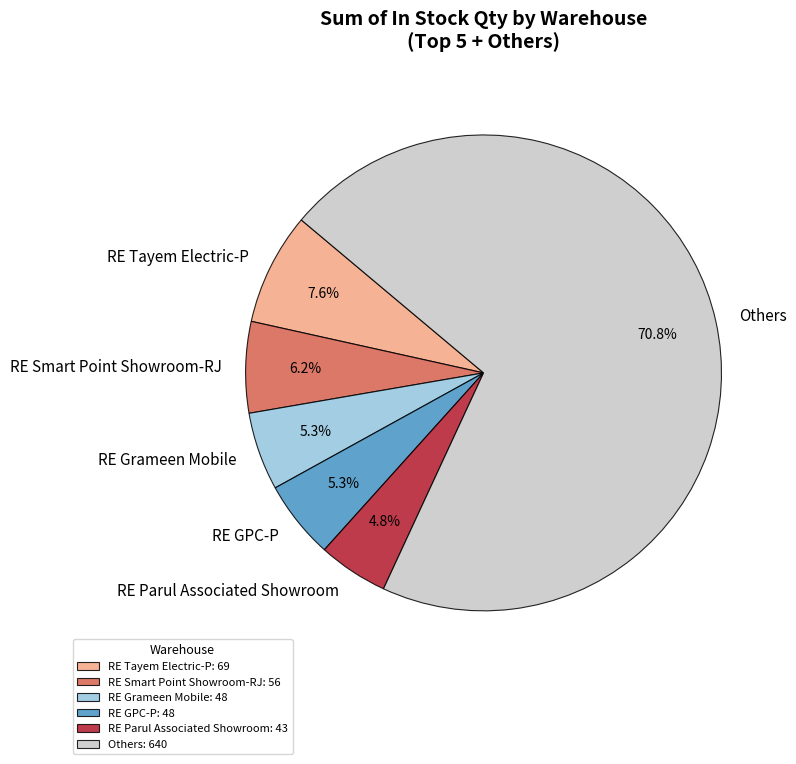

Approximately how many times larger is the value at RE Smart Point Showroom-RJ compared to RE Grameen Mobile?

1.2